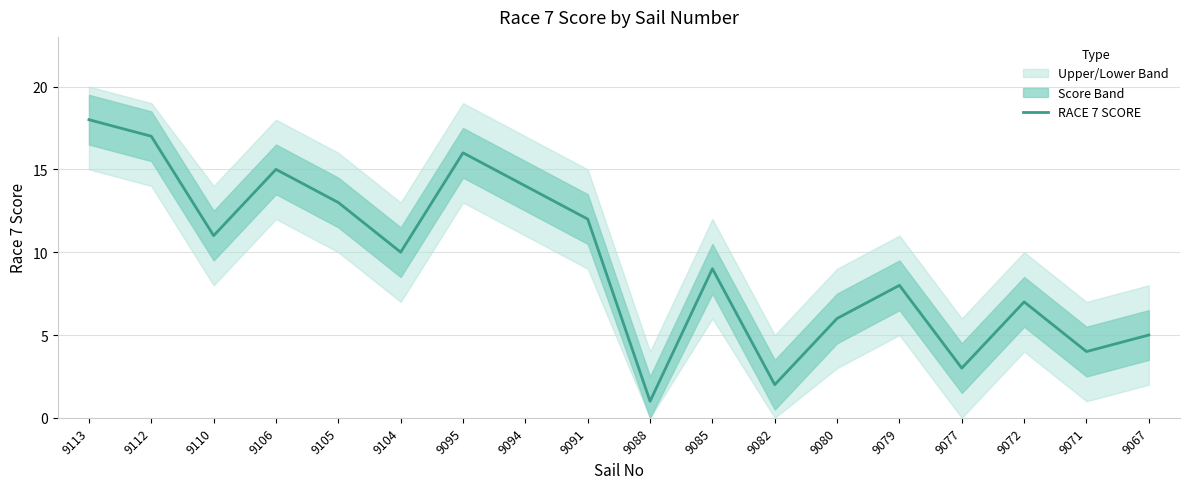

How many values exceed 10?

8